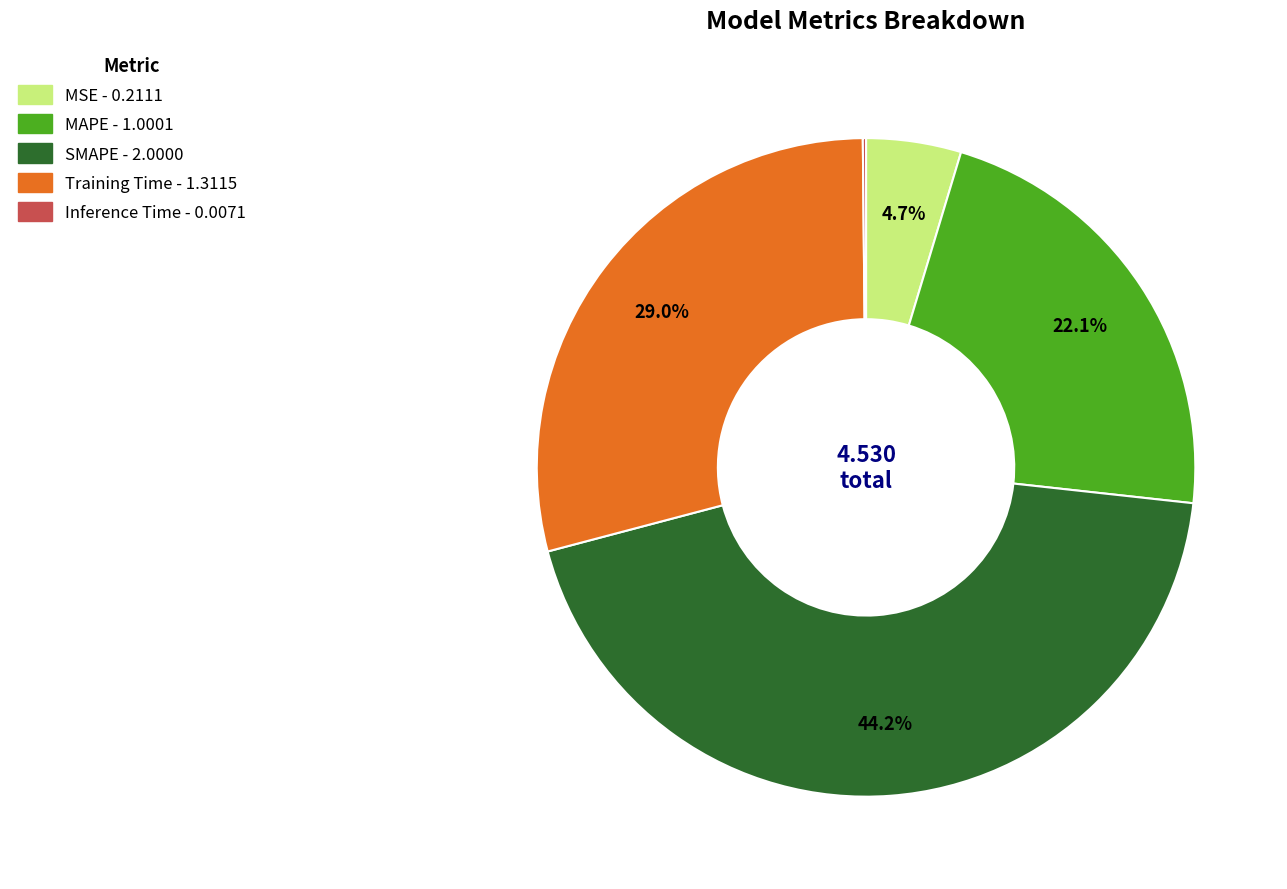

The SMAPE slice represents 44% of the pie. True or false?

True